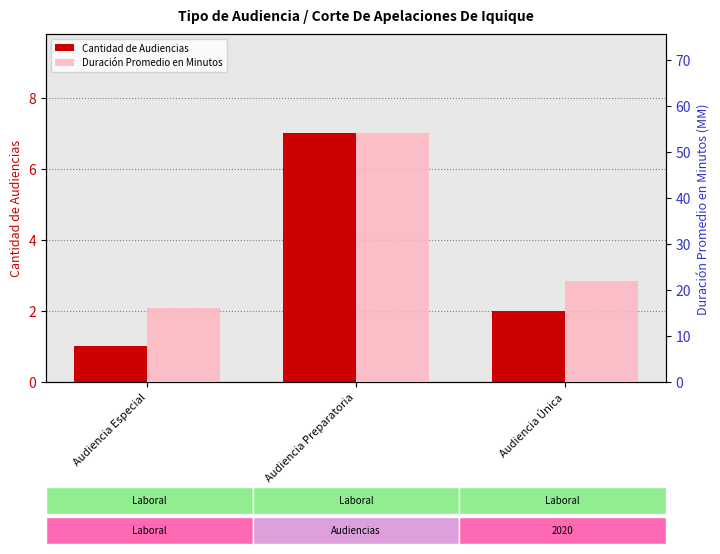

Reading left to right, list all the values displayed in this chart.

Cantidad de Audiencias: Audiencia Especial=1	Audiencia Preparatoria=7	Audiencia Única=2
Duración Promedio en Minutos: Audiencia Especial=16	Audiencia Preparatoria=54	Audiencia Única=22